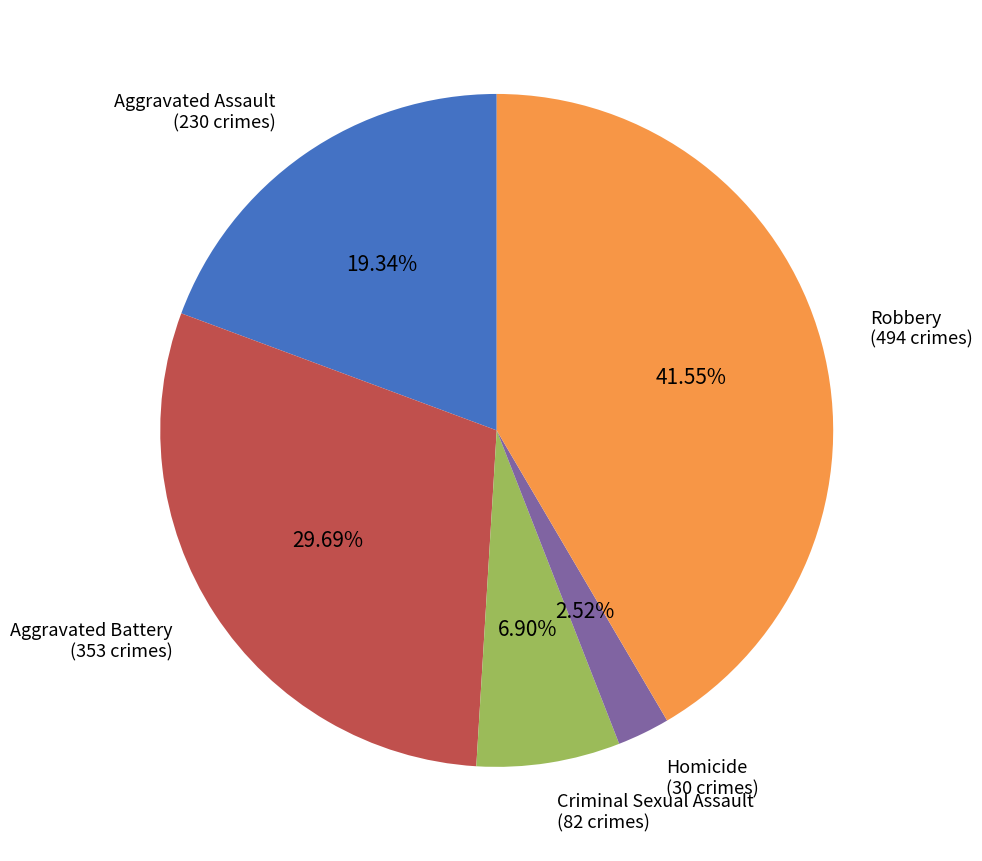

Which slice is the smallest?

Homicide